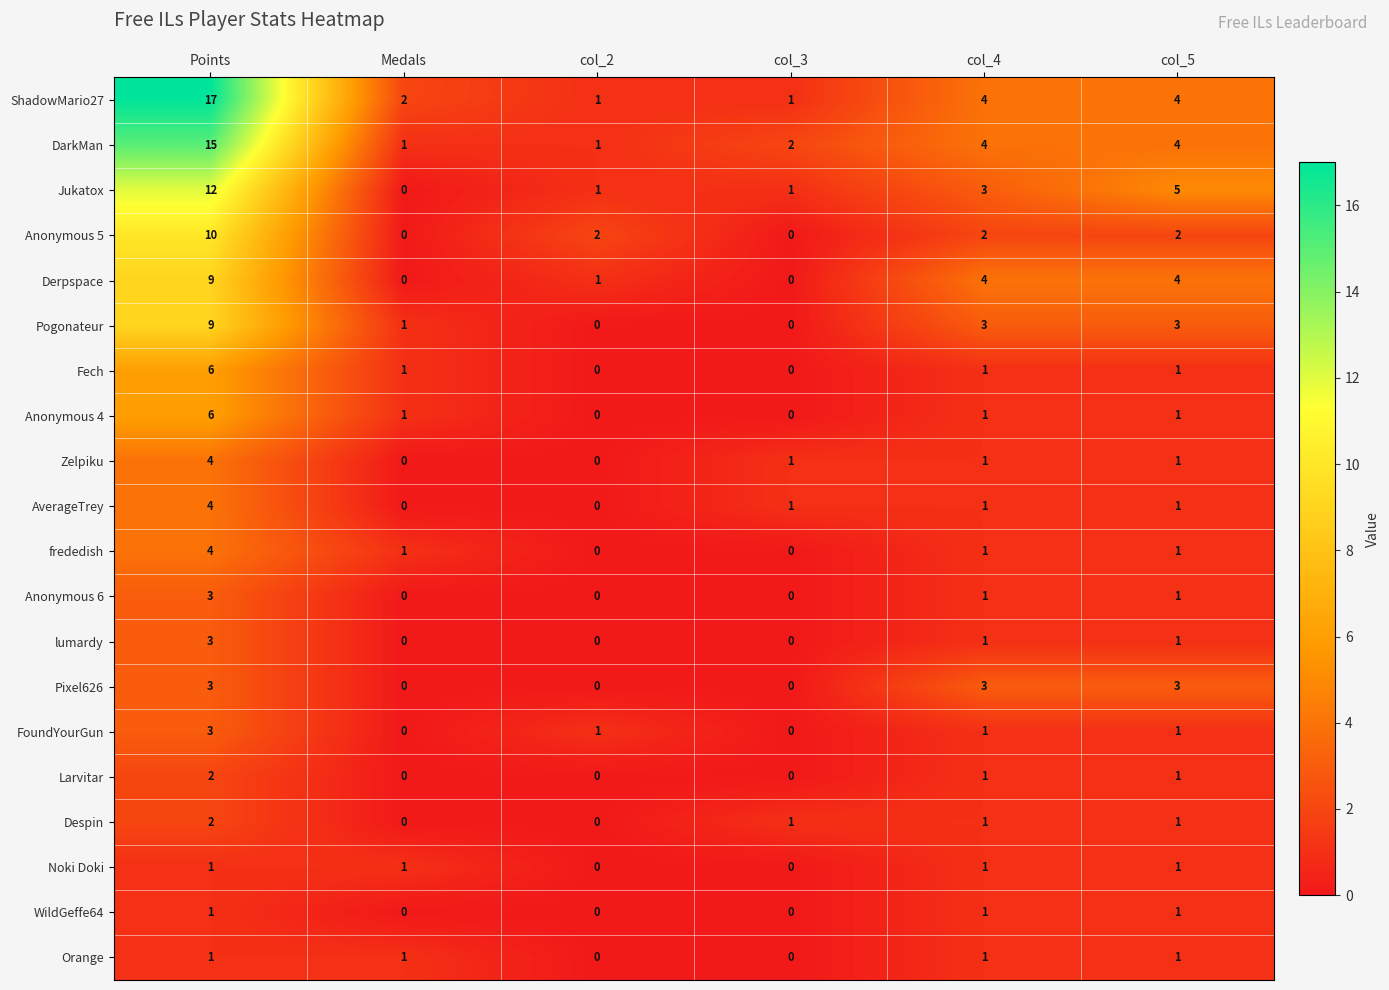

What is the sum of all Anonymous 5 values?

16